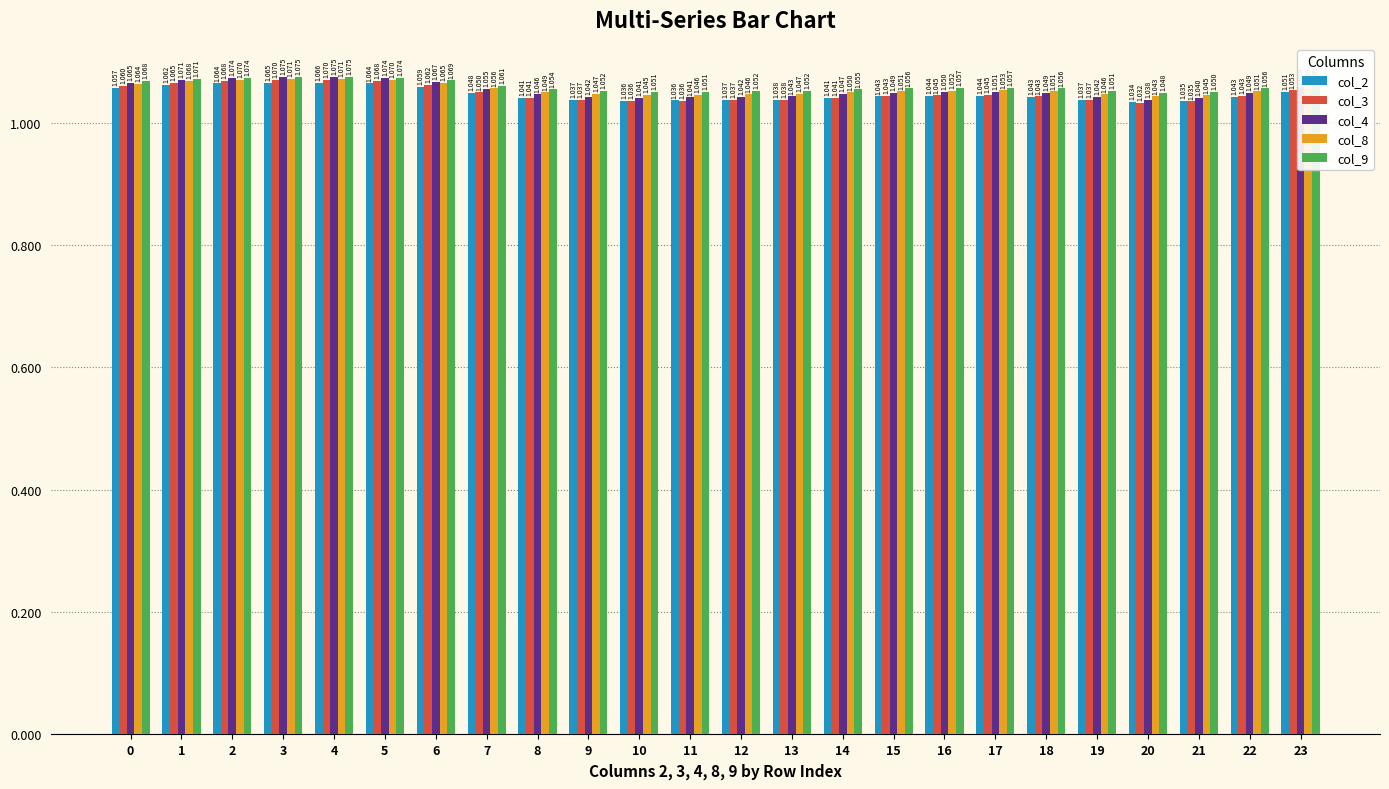

Rank the series at 20 from lowest to highest value.

col_3, col_2, col_4, col_8, col_9